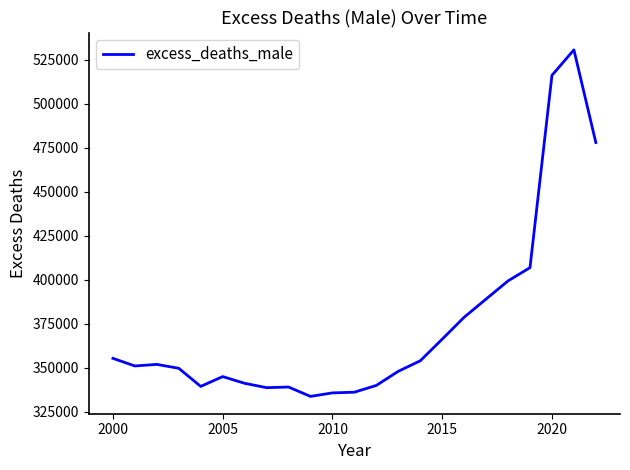

What is the difference between the maximum and minimum values?

196862.4